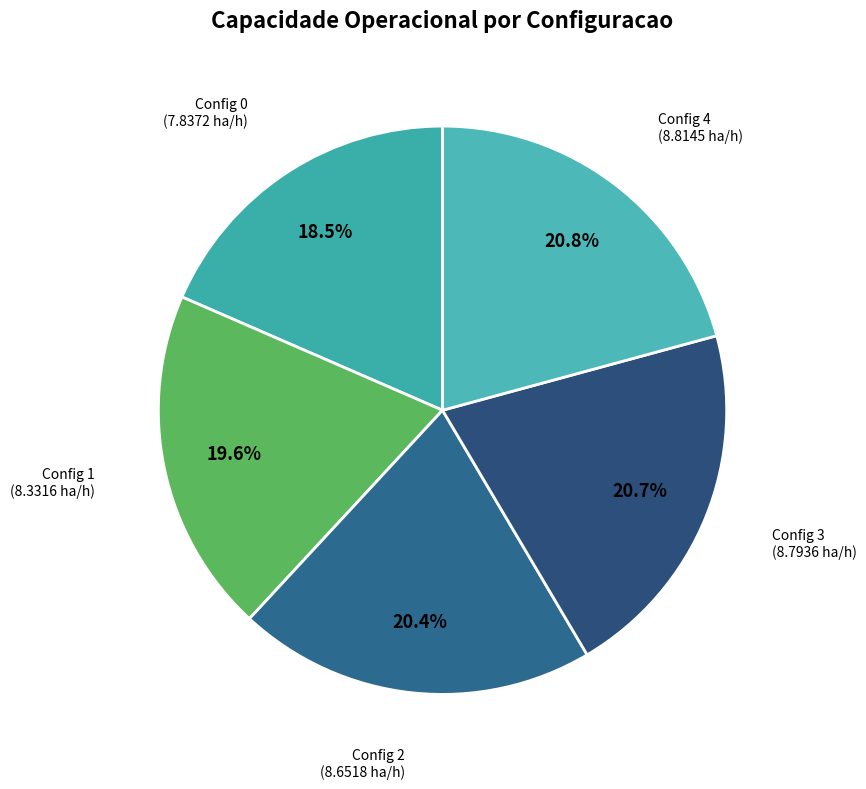

To the nearest percent, what is the average slice percentage?

20%